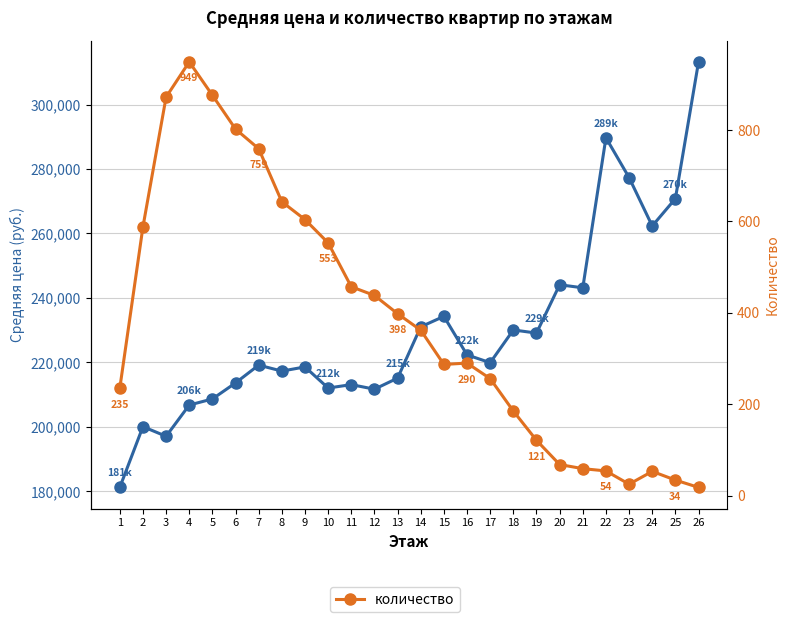

Is it true that средняя цена equals 218588.2 at 9?

True